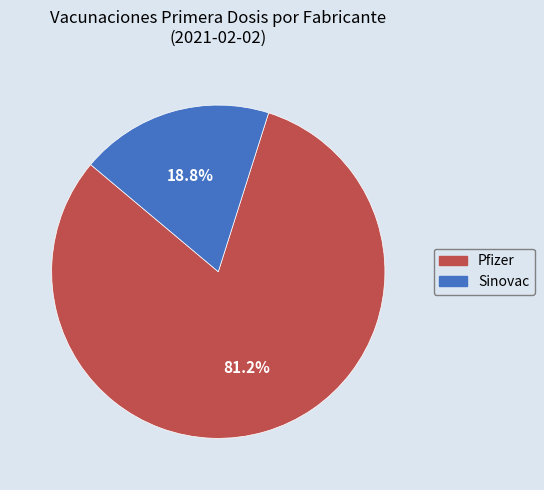

What percentage is NOT represented by Pfizer?

18.8%